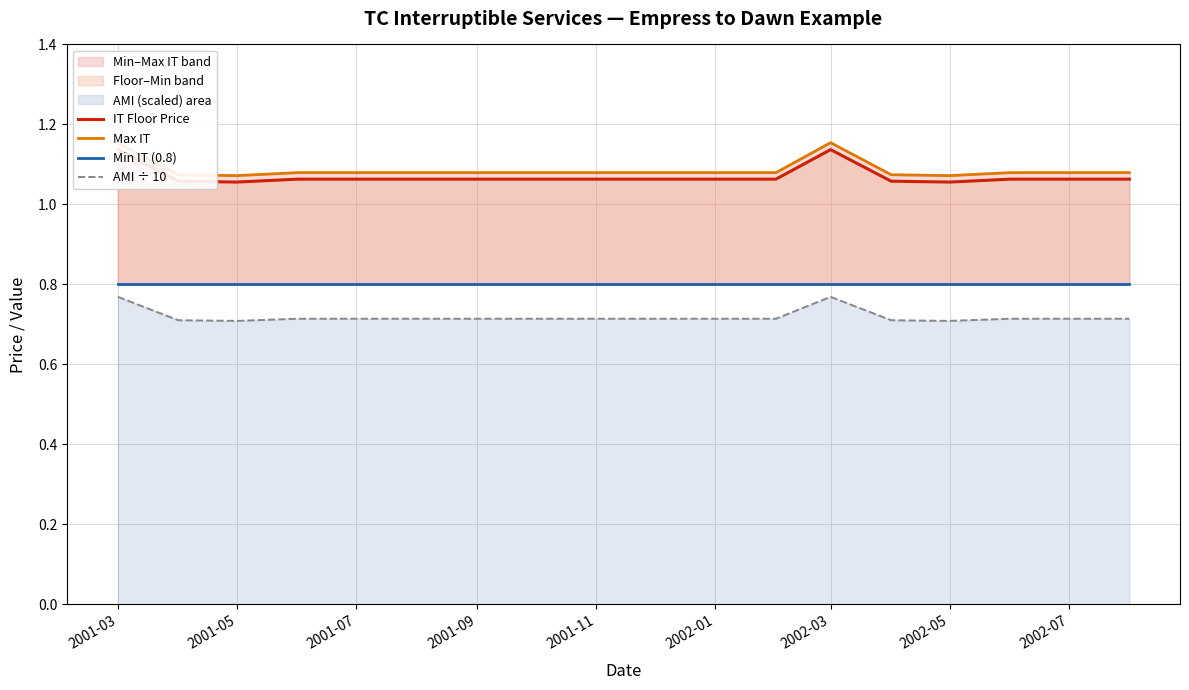

Which series has the largest total across all categories?

Max IT